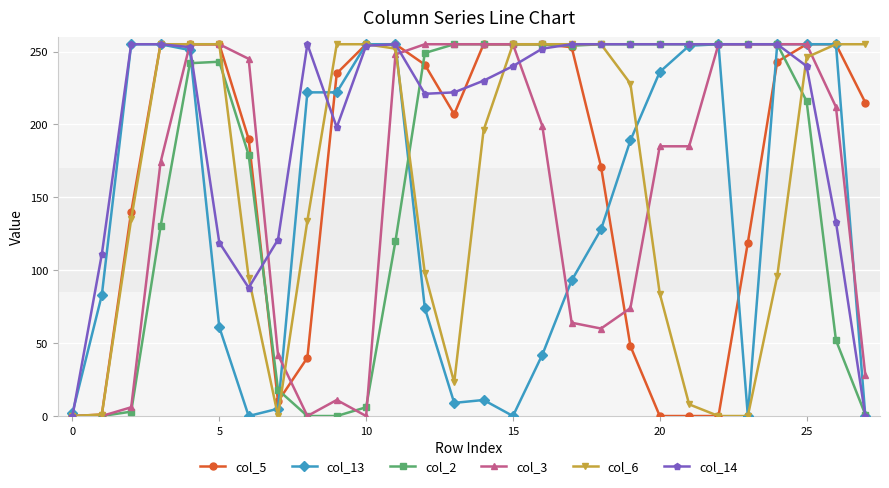

At how many categories does at least one series exceed 165?

25